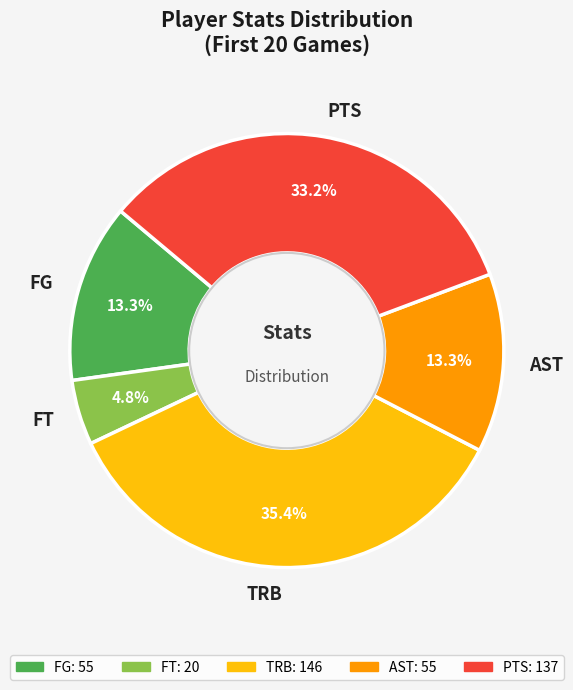

Does PTS represent more than half of the total?

No